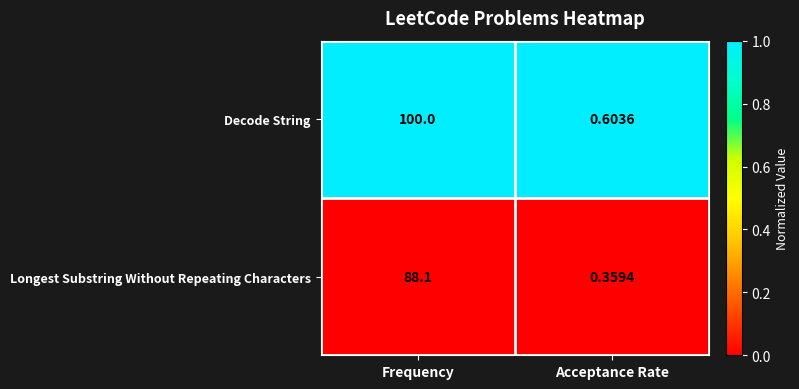

At which category does the chart reach its peak across all series?

Frequency